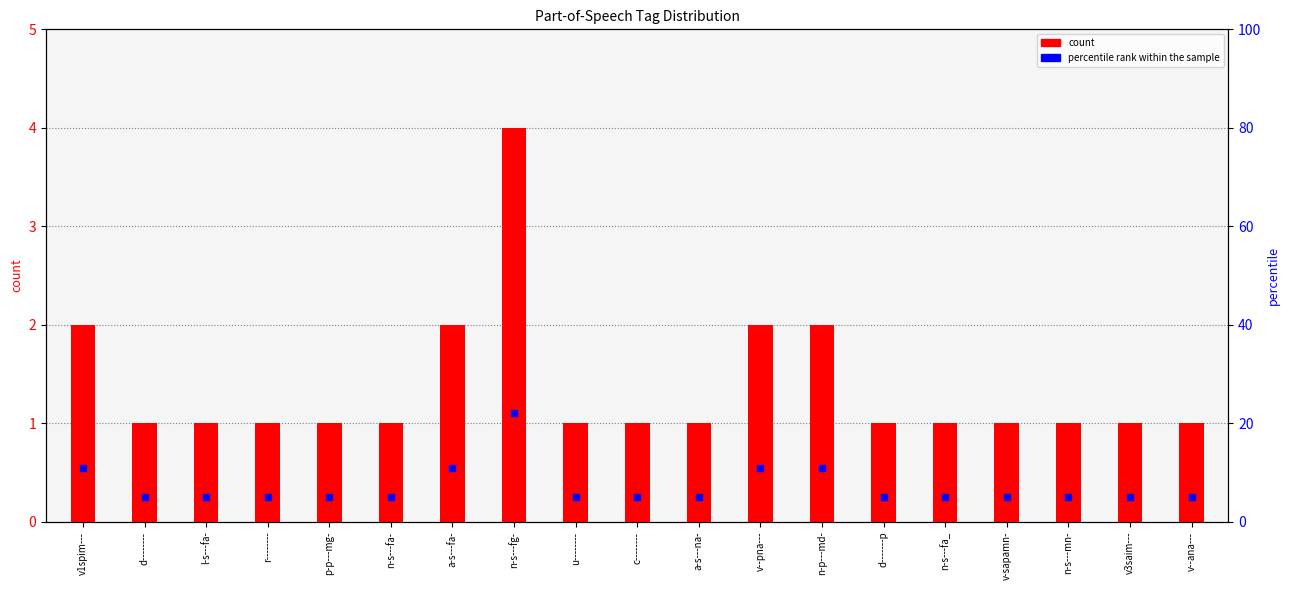

At how many categories does at least one series exceed 15?

1